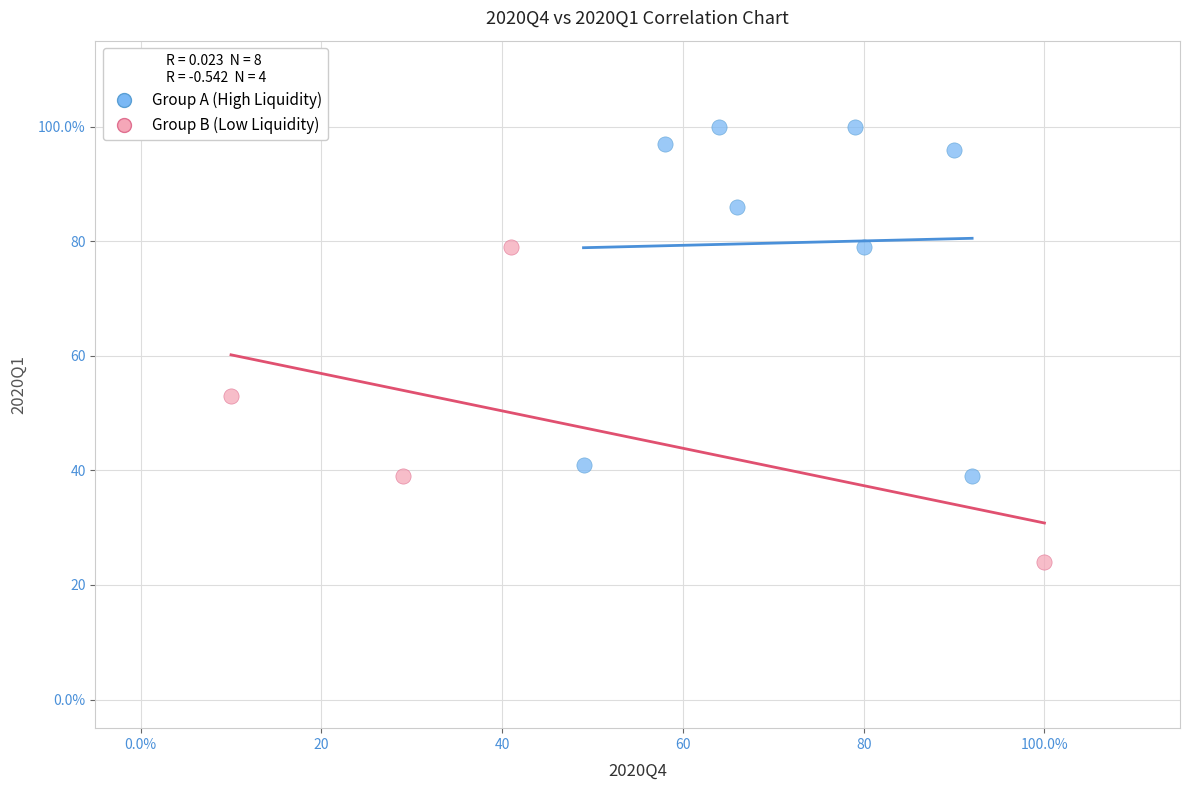

Which series reaches the minimum Y coordinate?

Group B (Low Liquidity)